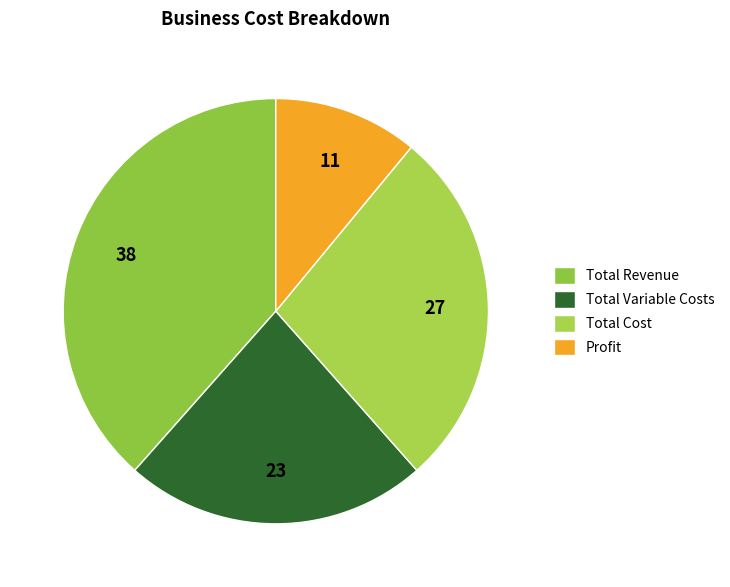

Count the number of slices in the pie.

4